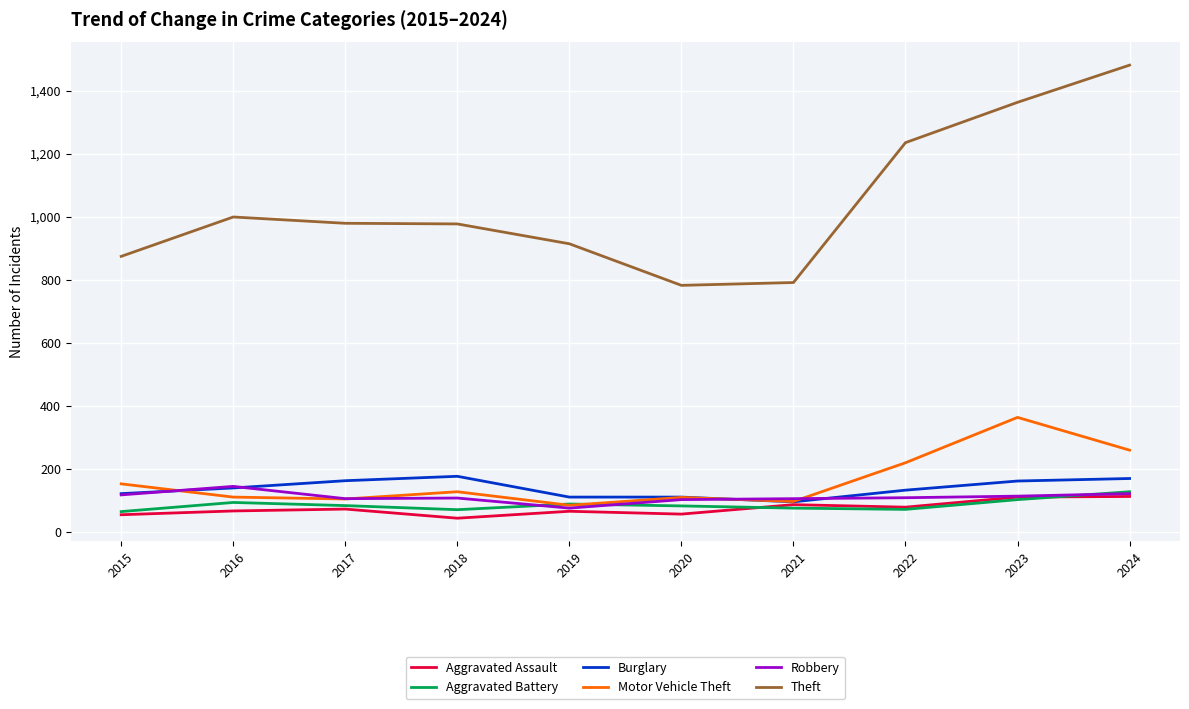

What is the average value of the Motor Vehicle Theft series?

162